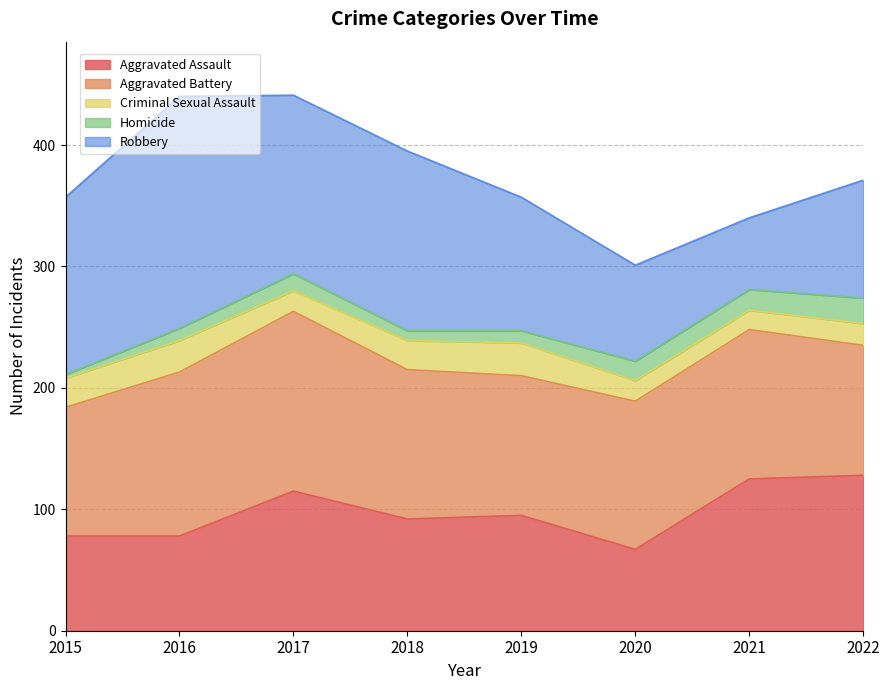

How many lines are shown in the chart?

5